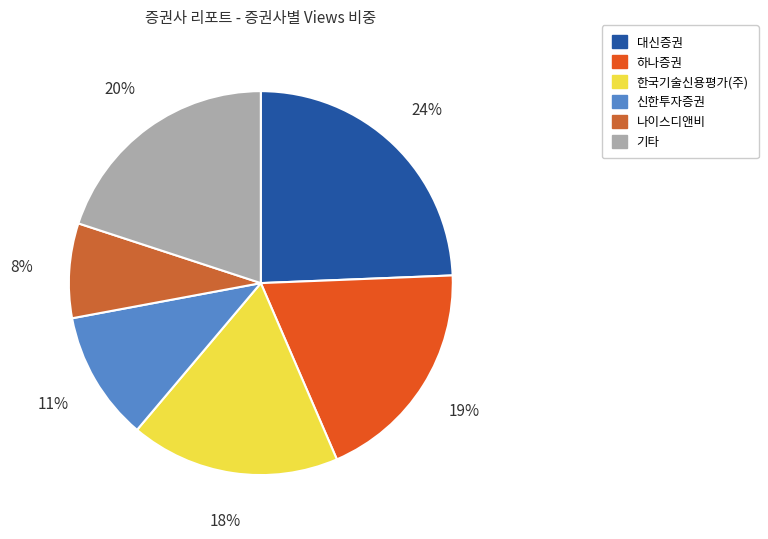

What is the smallest slice in the pie chart?

나이스디앤비